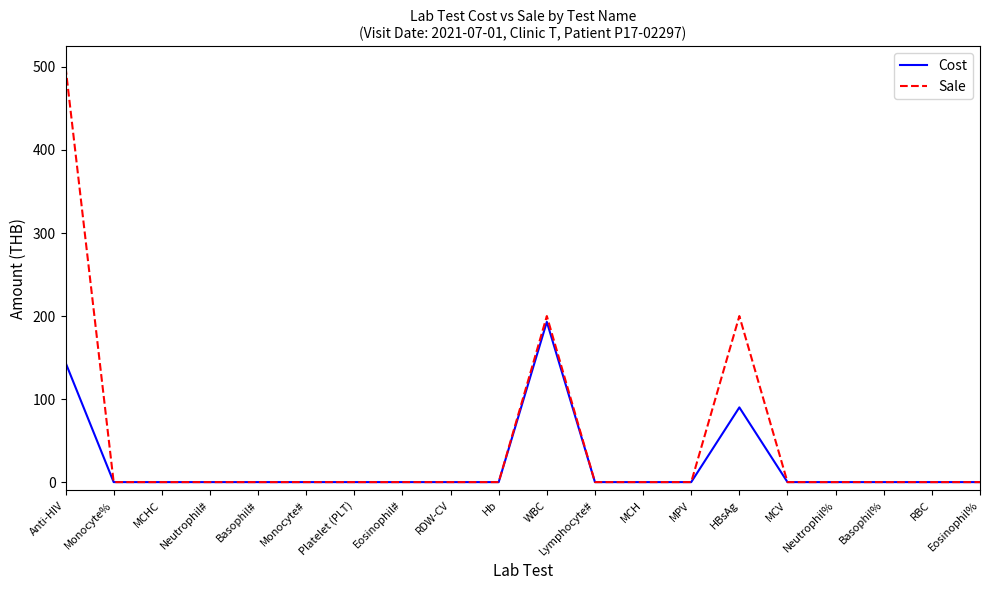

Which series has the widest spread of values?

Sale